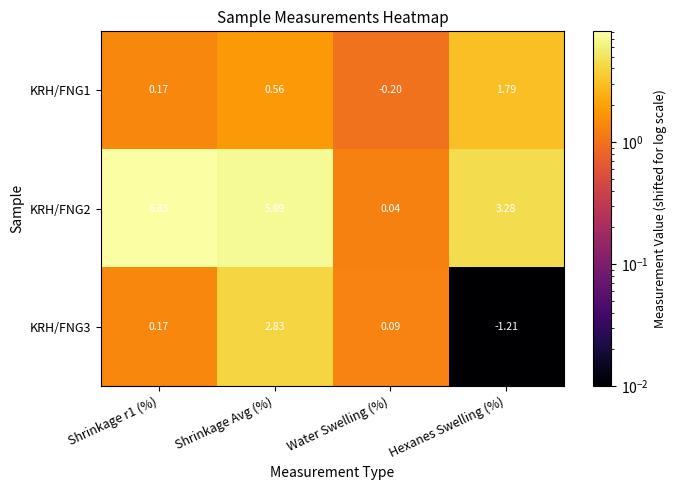

Which series changed the most between Shrinkage r1 (%) and Water Swelling (%)?

KRH/FNG2